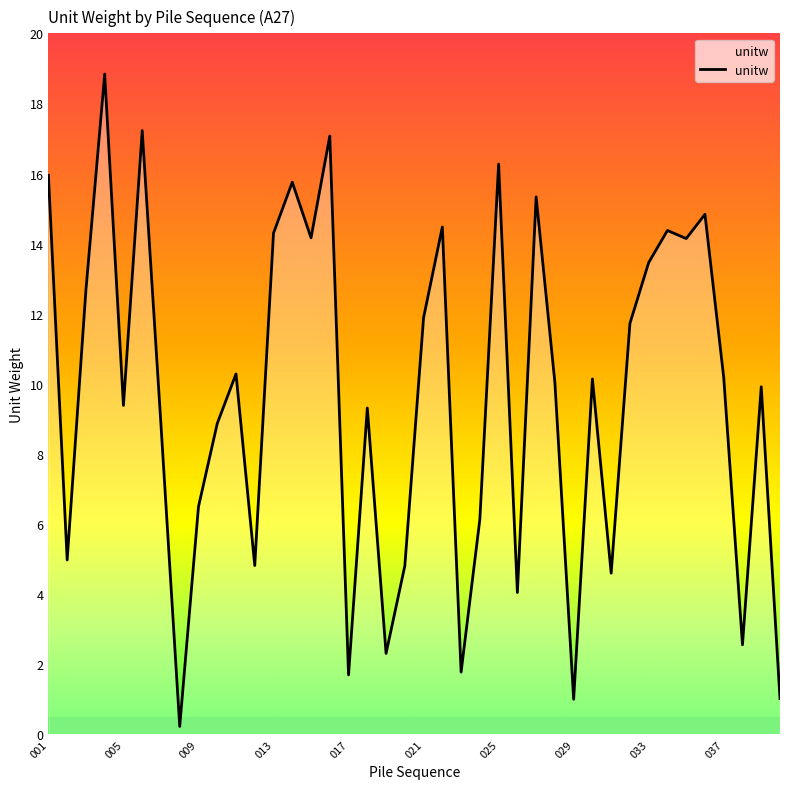

What is the difference between the maximum and minimum values?

18.6